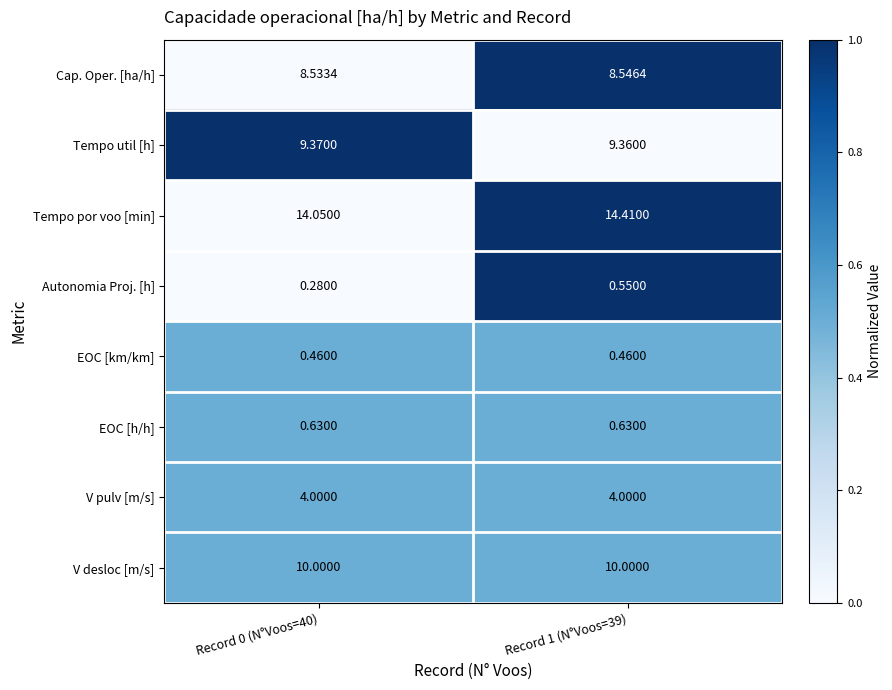

Which series has the largest range (max minus min)?

Tempo por voo [min]